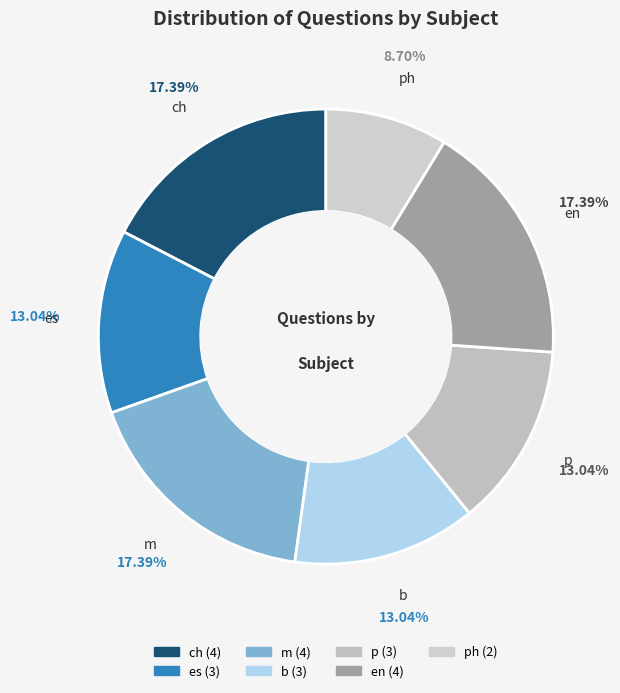

To the nearest percent, what is the combined percentage of ch and en?

35%